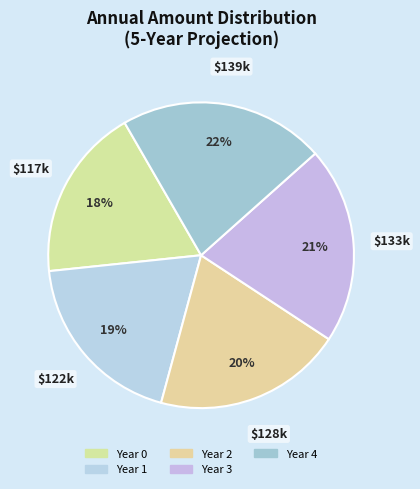

Which category has the biggest portion of the pie?

Year 4